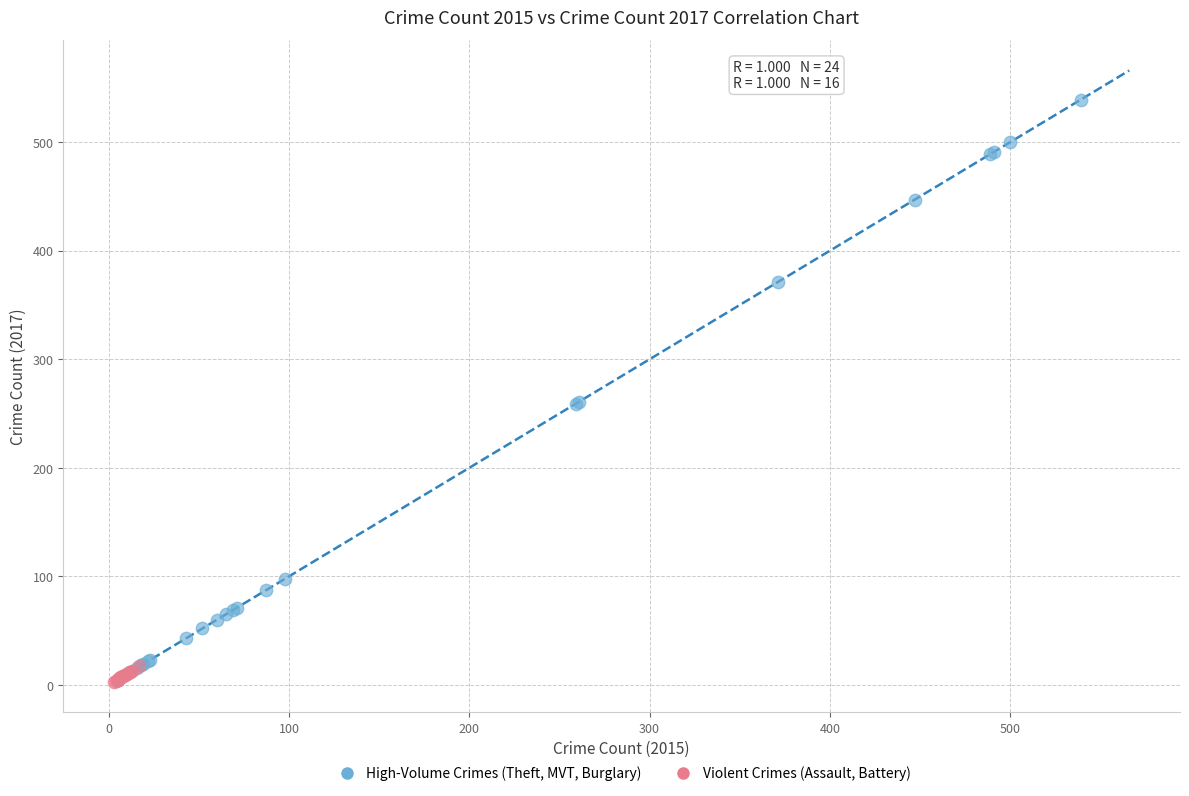

Which series contains the highest Y value?

High-Volume Crimes (Theft, MVT, Burglary)